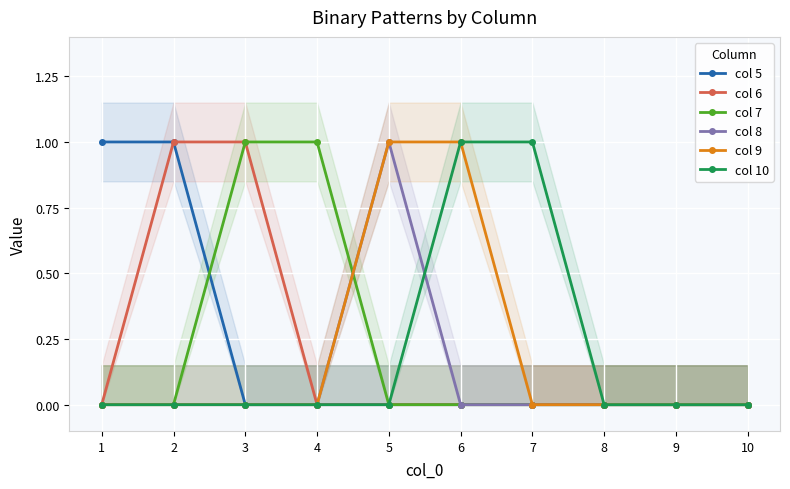

True or false: col 5 and col 9 cross at least once.

False